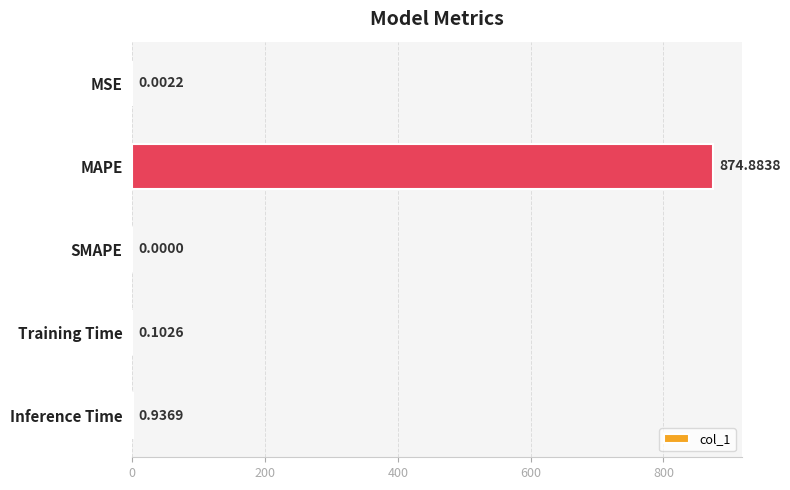

Where is the data nearest to the value 437?

Inference Time